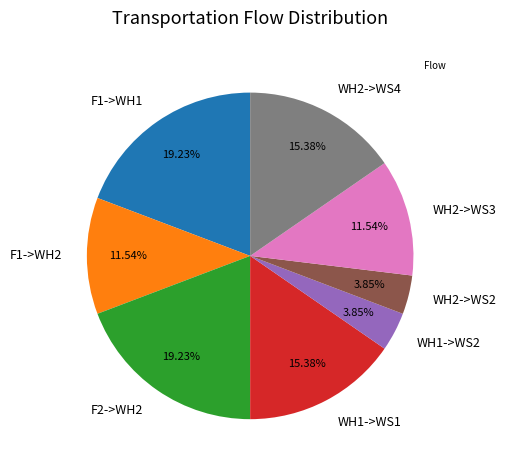

Count the number of slices in the pie.

8